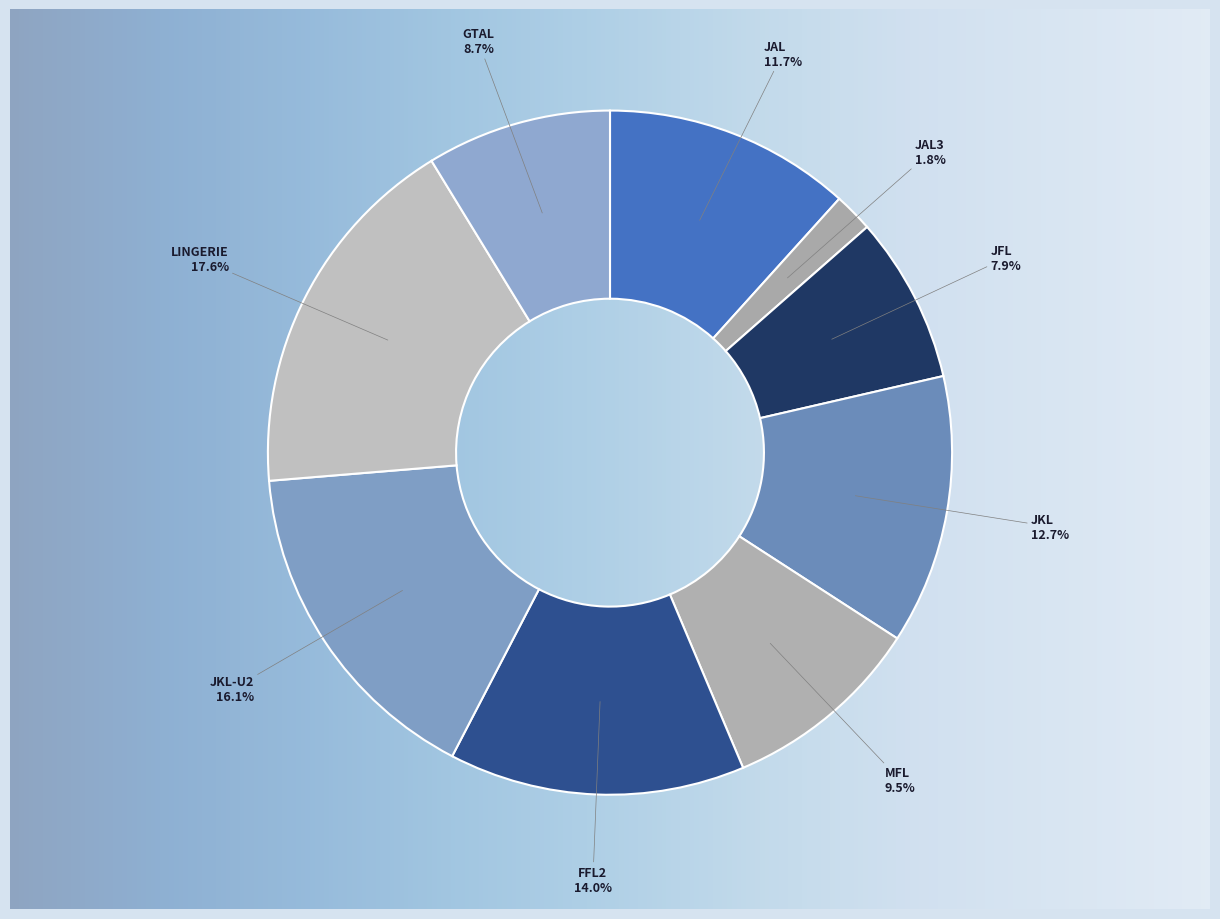

What is the total percentage of JFL and JAL?

19.6%